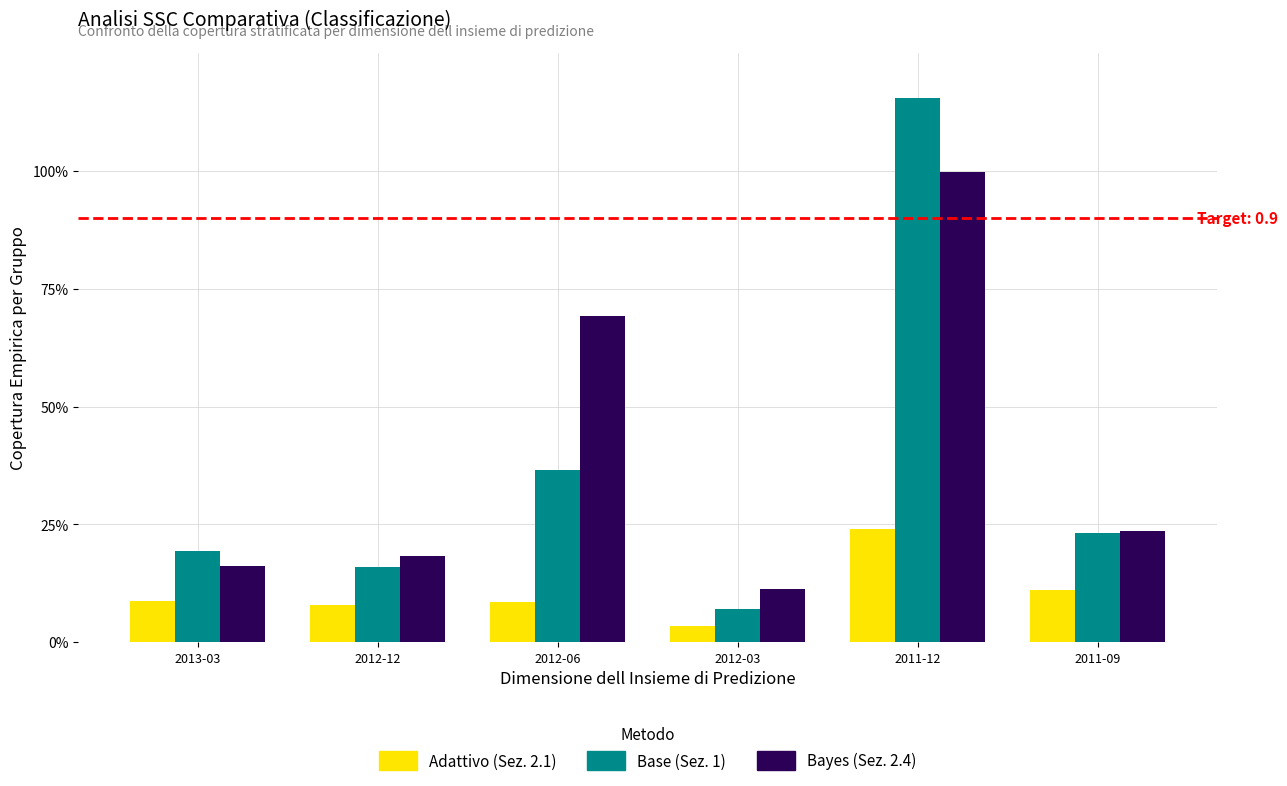

True or false: Net Income Growth has a value of 0.7 at 2011-12.

False